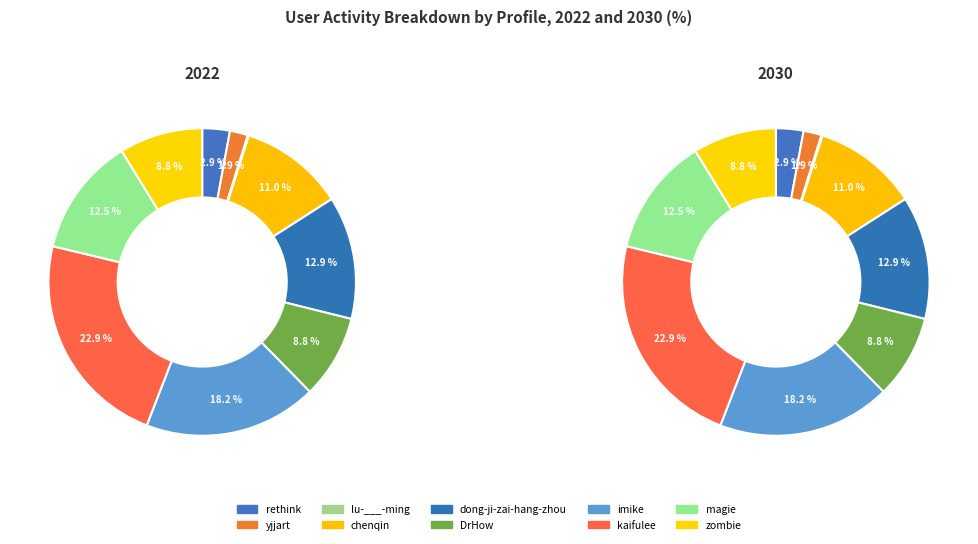

Is it true that magie is 25% of the pie?

False